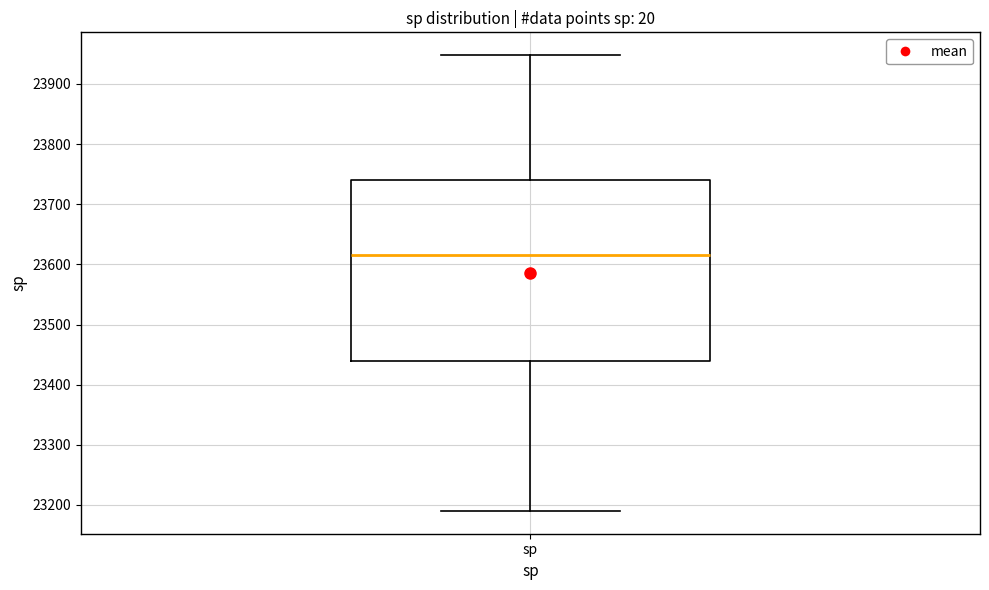

Transcribe this box plot: give where the median line is, the range the box spans, and where the two whiskers end, as read against the y-axis. The values are not printed on the chart, so give them approximately, as read against the axis.

median 23620, box 23440 to 23740, whiskers 23190 to 23950